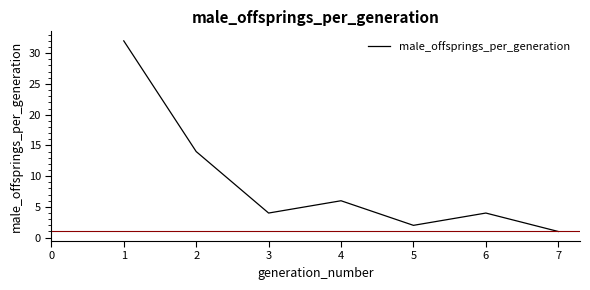

Reading left to right, transcribe all the data shown in this chart.

32	14	4	6	2	4	1